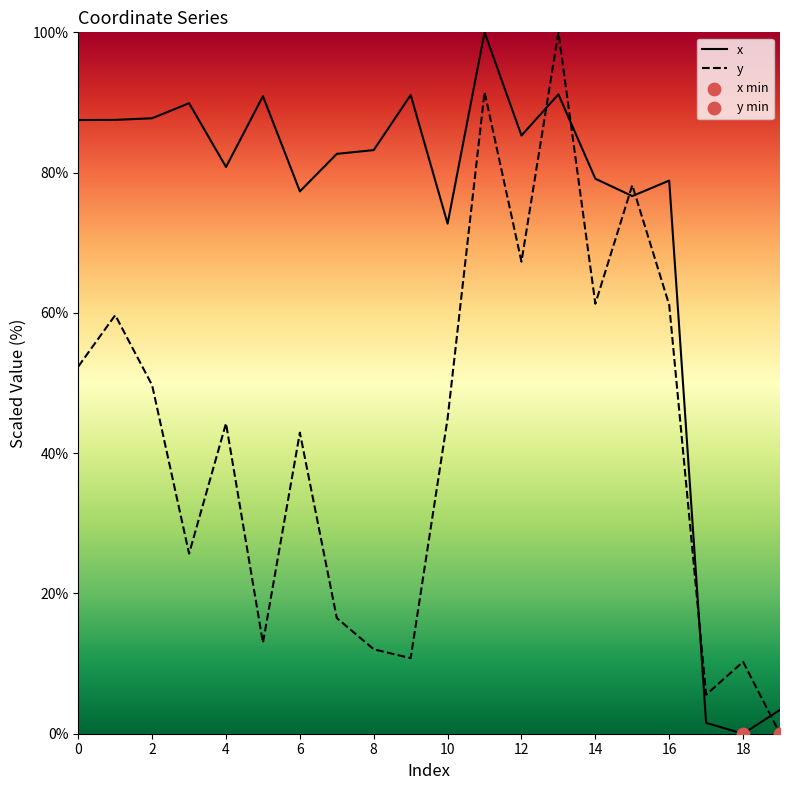

Which series reaches the maximum Y coordinate?

x